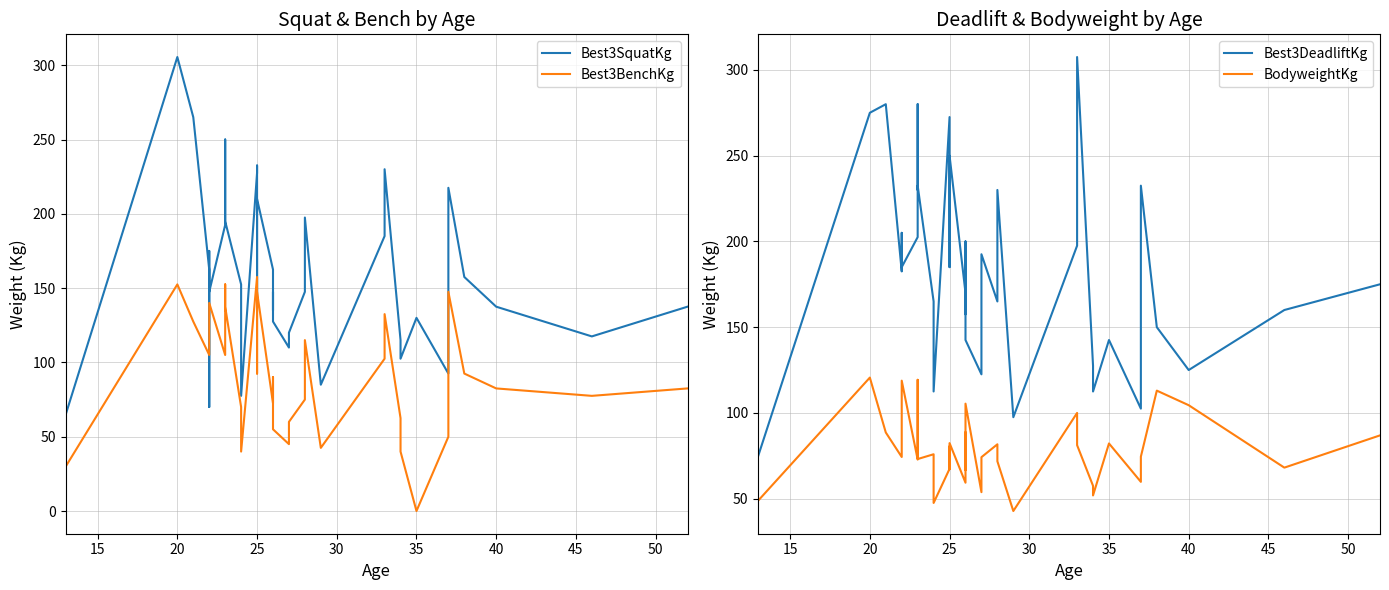

What is the label of the 36th point from the right?

20